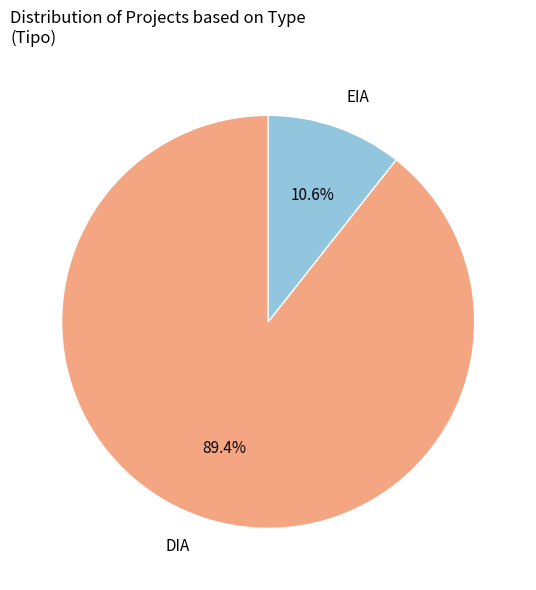

Does EIA account for over 50% of the chart?

No